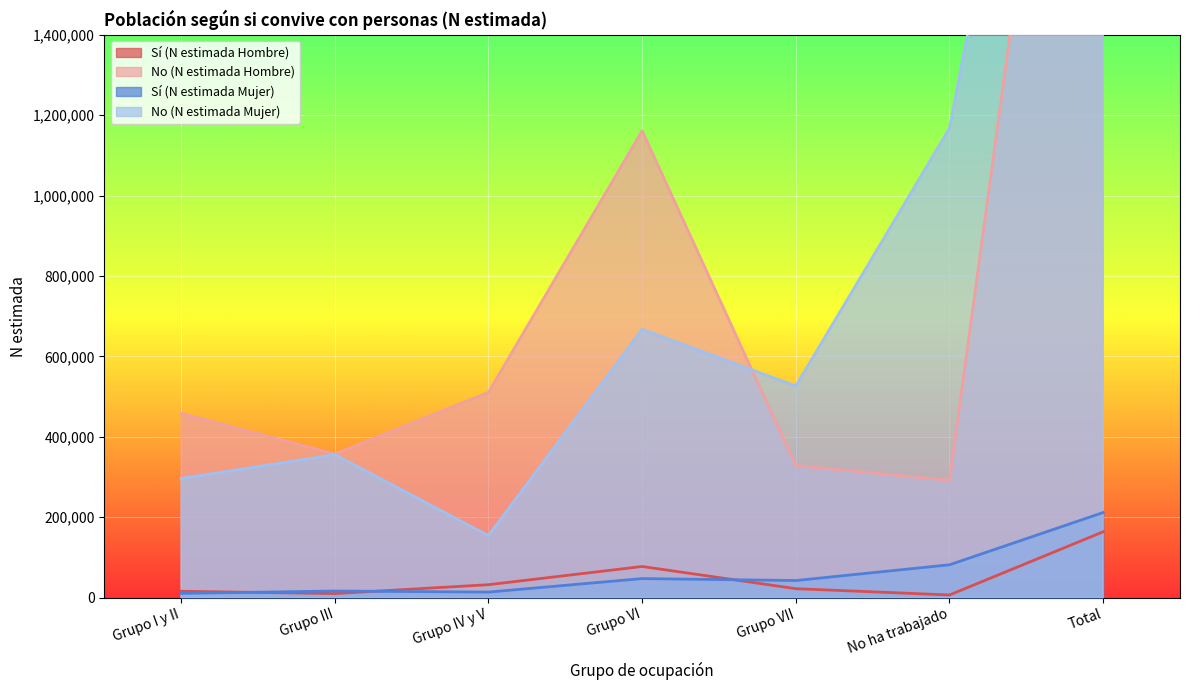

What is the difference between the maximum and second lowest values in the No (N estimada Hombre) series?

2778184